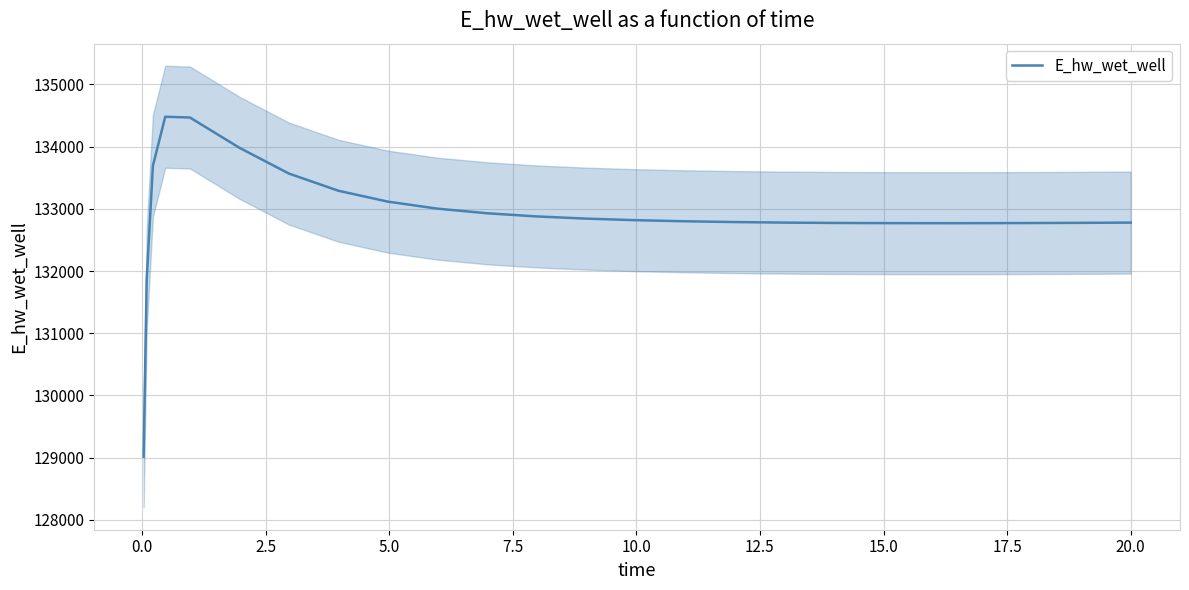

True or false: there are more than 0 points higher than both neighbors.

True